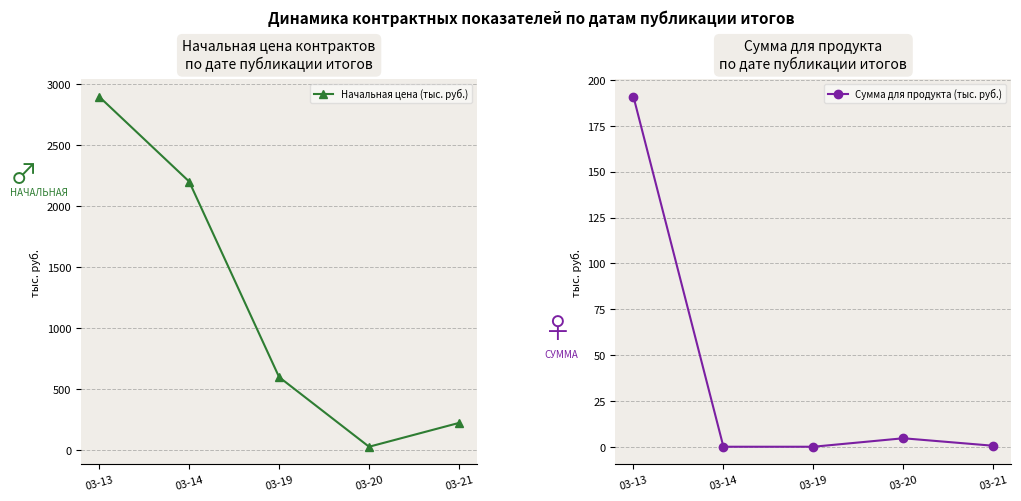

True or false: Начальная цена (тыс. руб.) and Сумма для продукта (тыс. руб.) intersect in this chart.

False